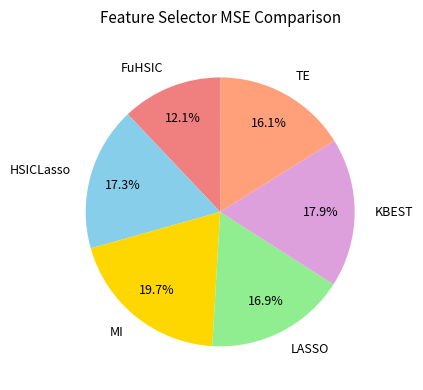

To the nearest percent, what is the difference between the largest and smallest slice percentages?

8%